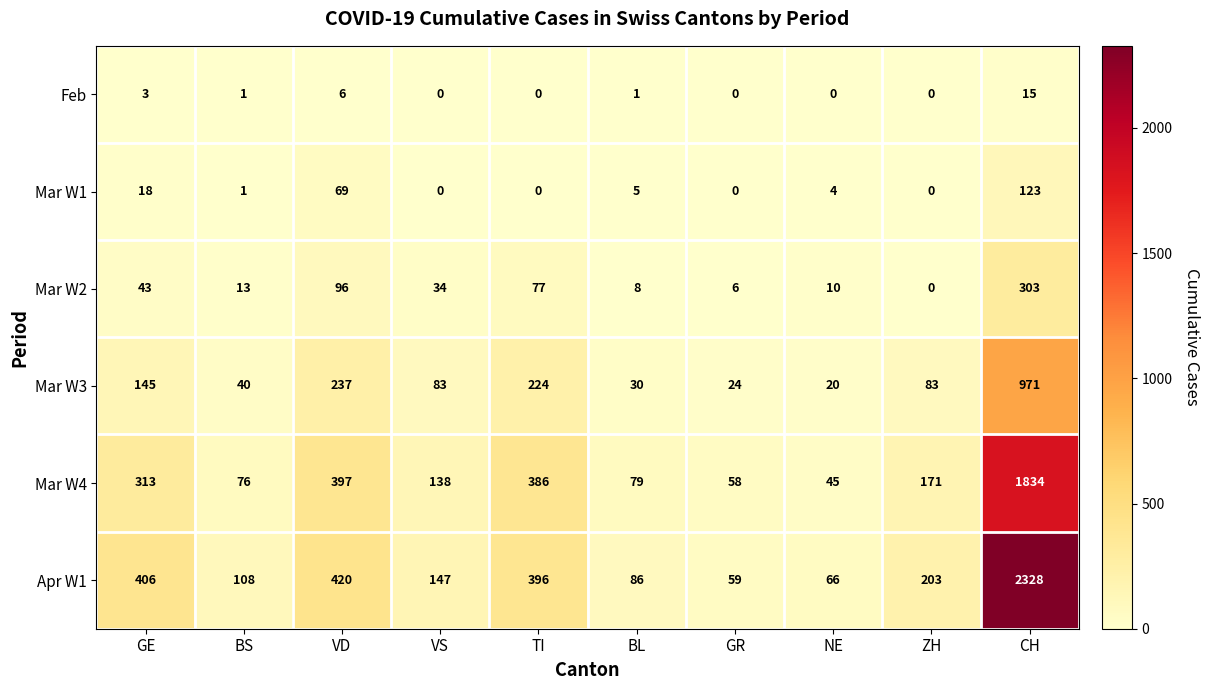

What is the highest value of the Mar W4 series?

1834